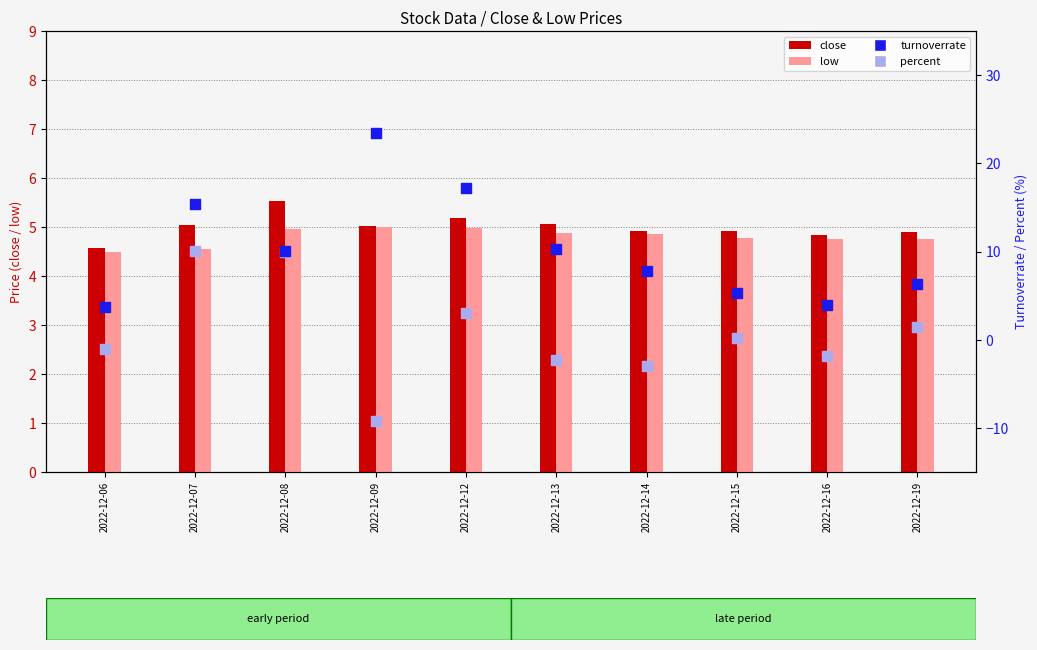

Which series has the largest total across all categories?

turnoverrate